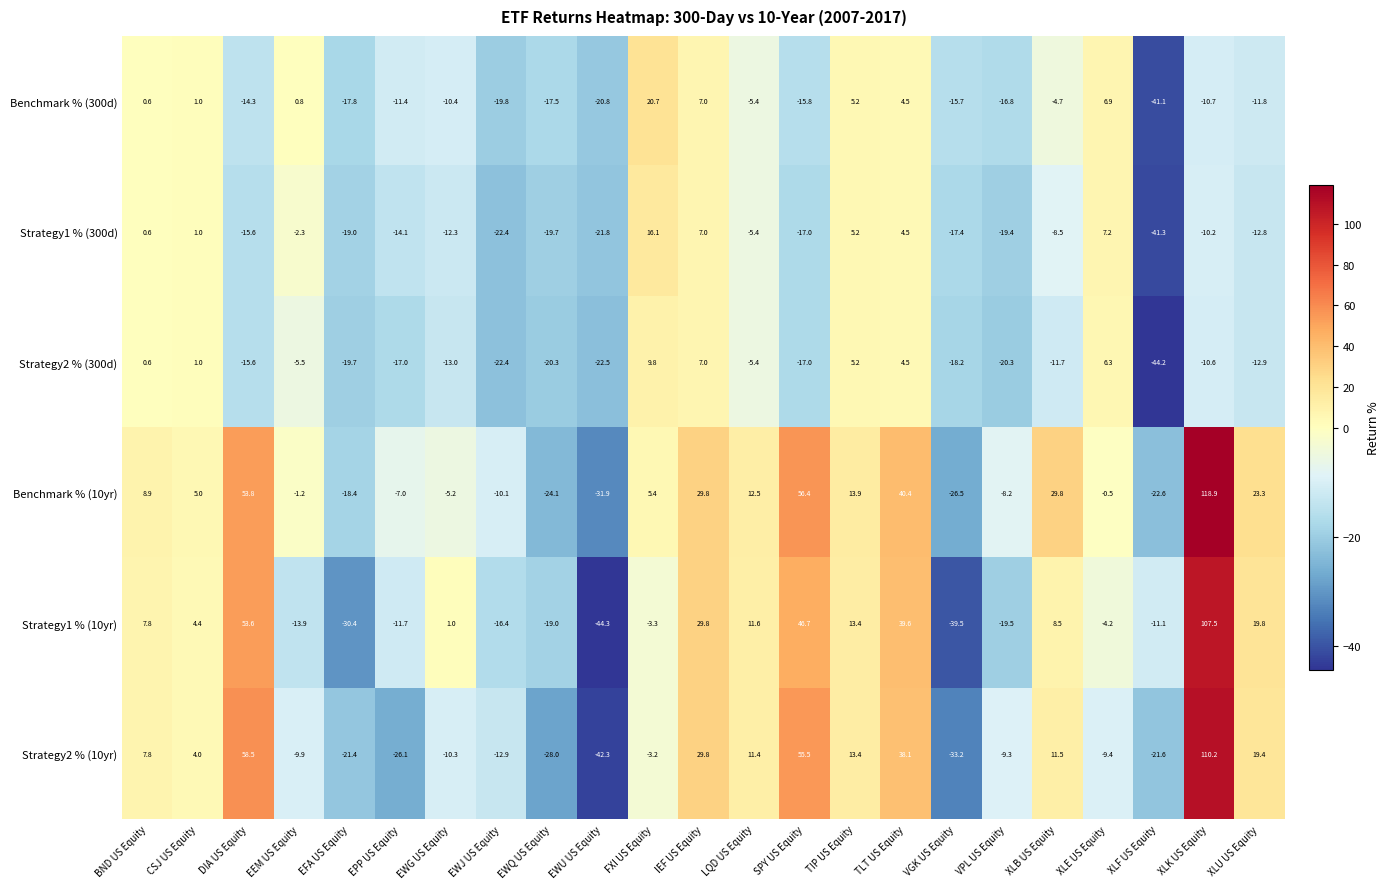

Which series has the largest range (max minus min)?

Strategy2 % (10yr)